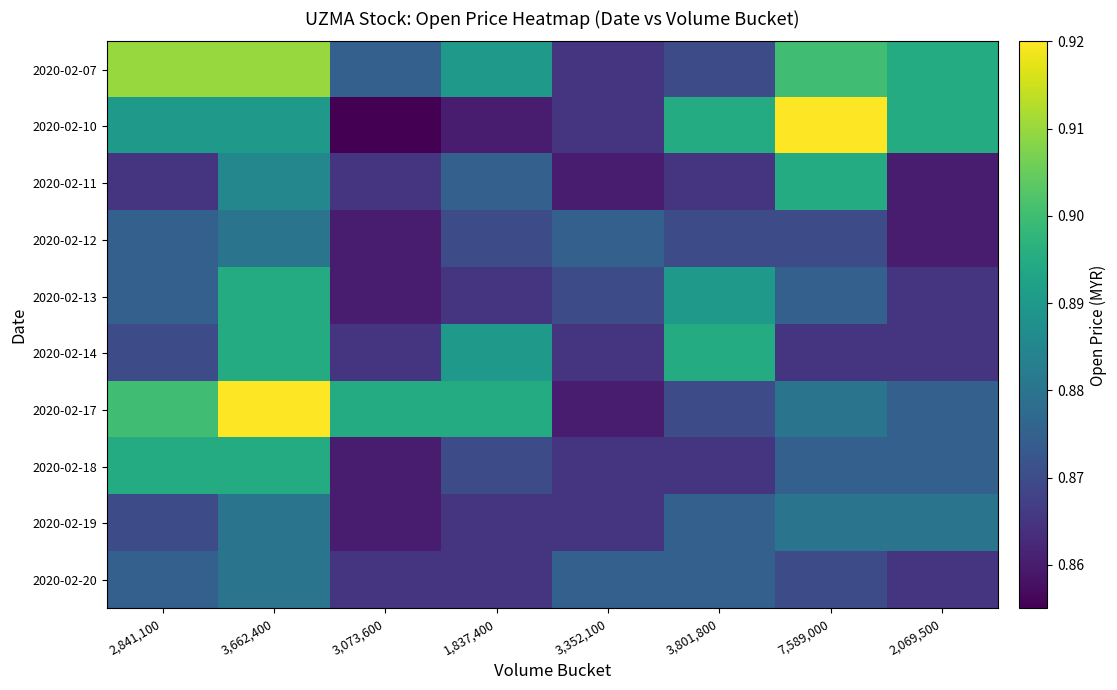

At how many categories does at least one series exceed 0?

8